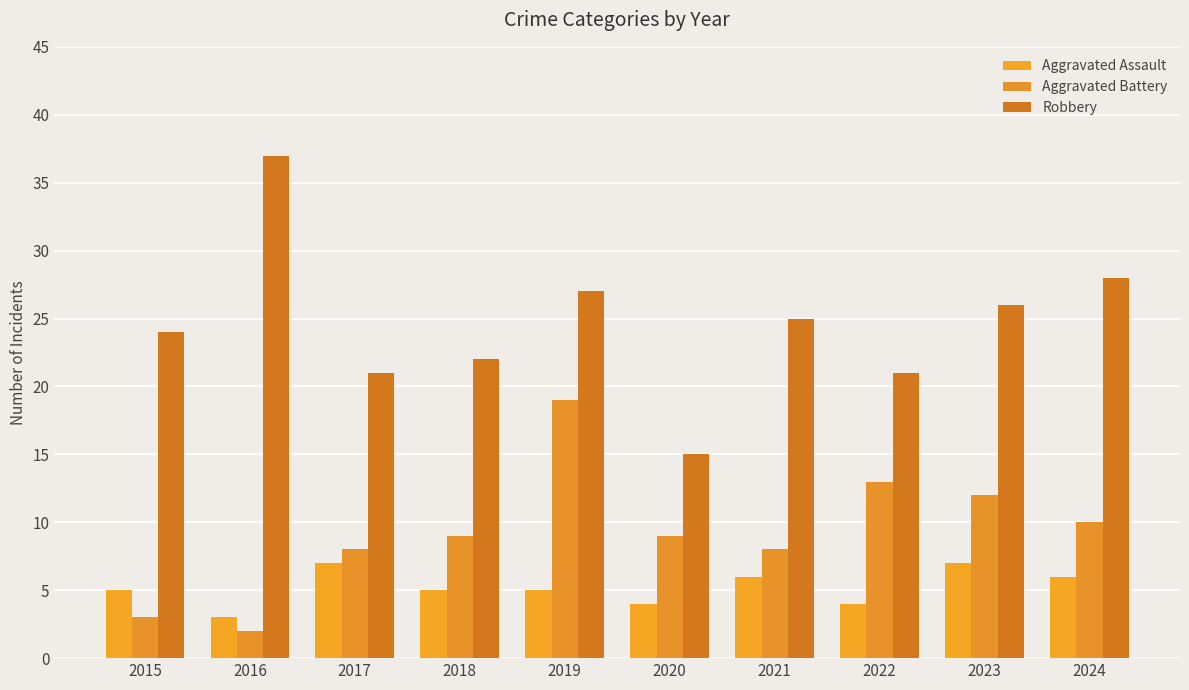

What is the minimum value shown in the chart?

2